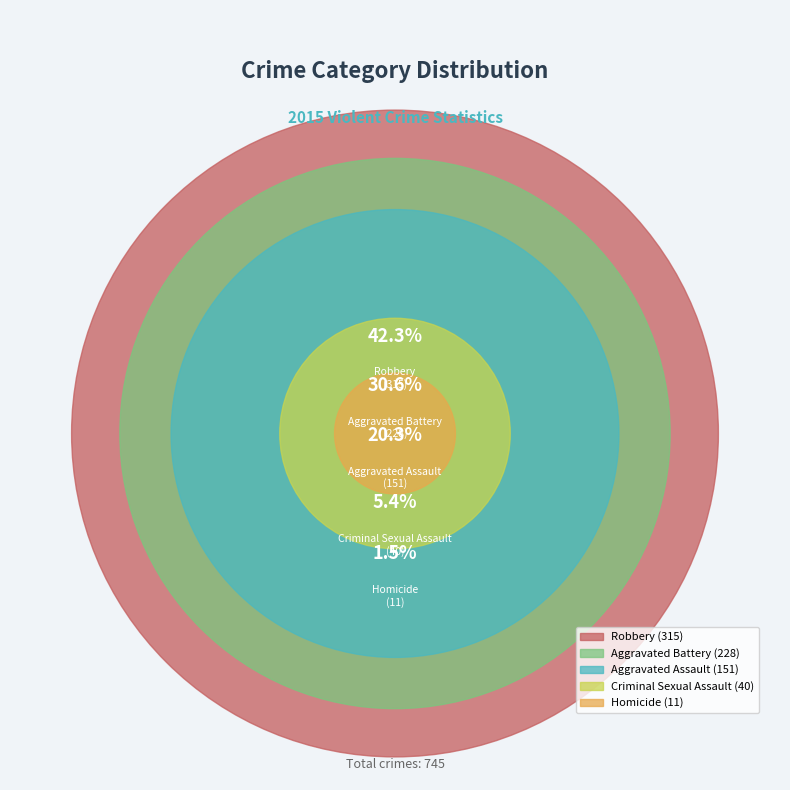

How many slices are in this pie chart?

5